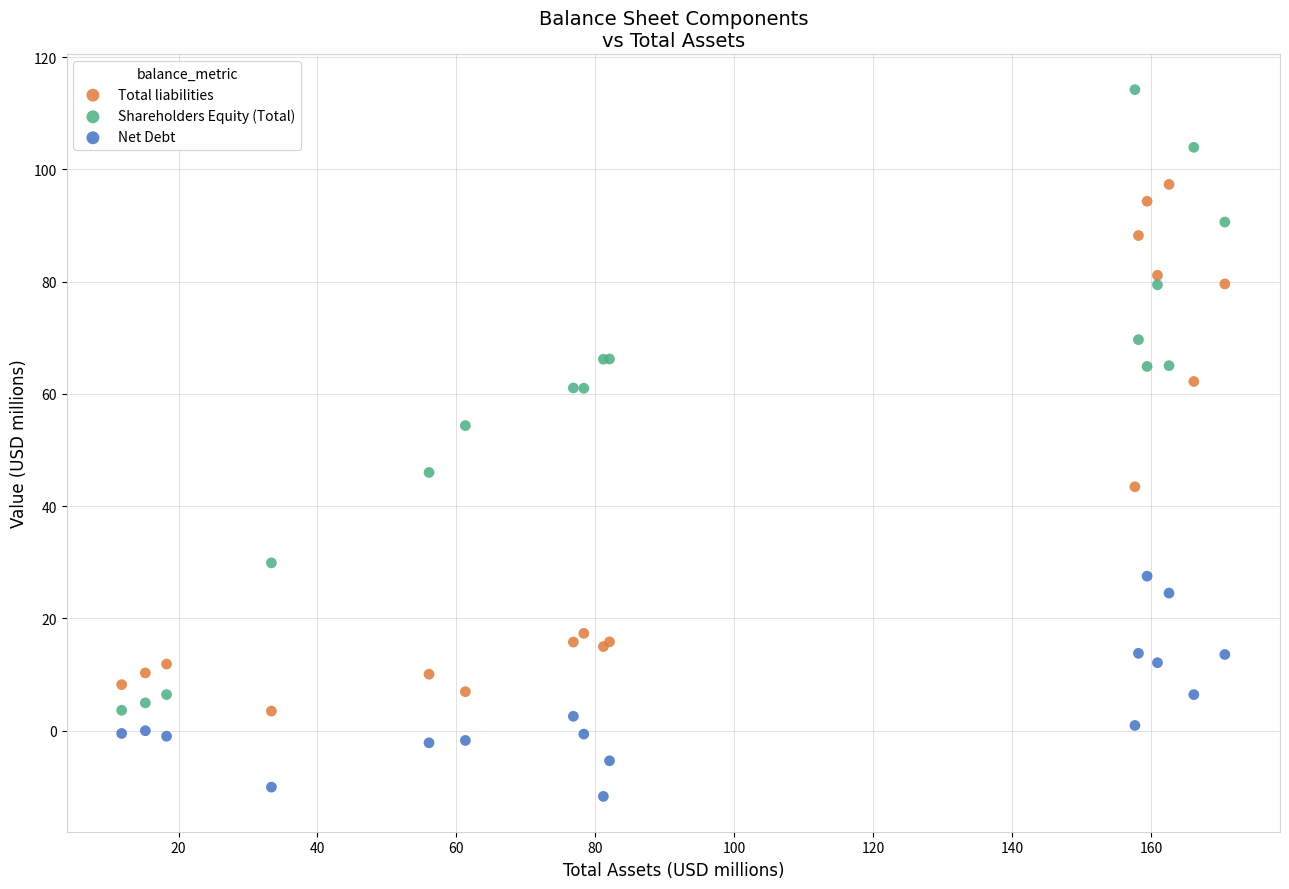

Which series contains the highest Y value?

Shareholders Equity (Total)